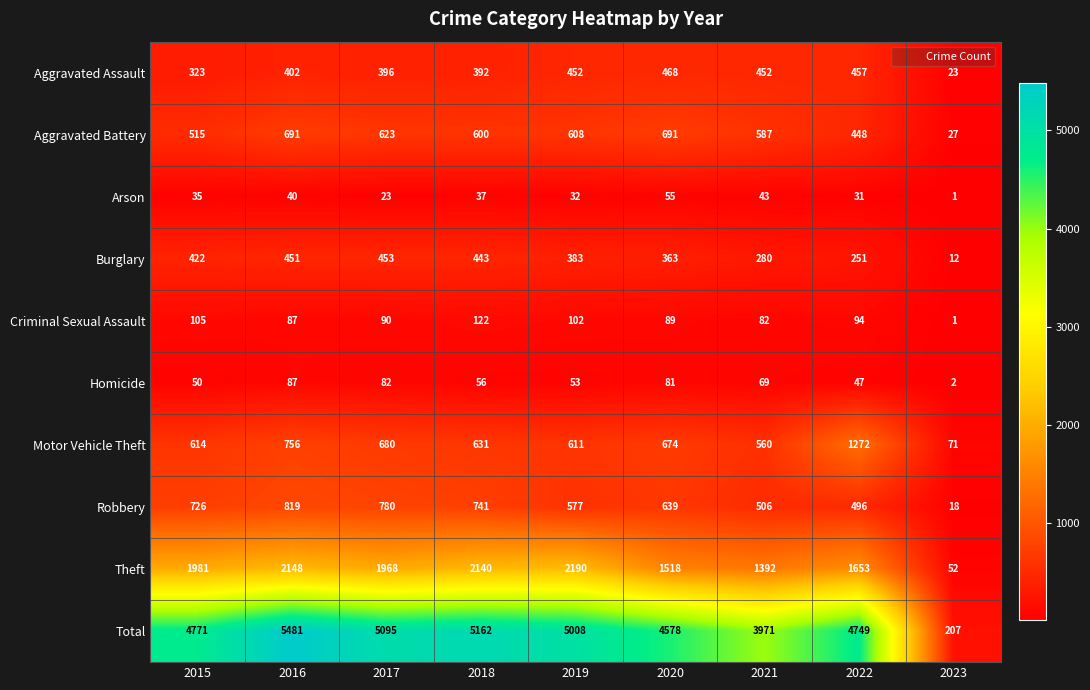

Rank the series by their maximum value, from highest to lowest.

Total, Theft, Motor Vehicle Theft, Robbery, Aggravated Battery, Aggravated Assault, Burglary, Criminal Sexual Assault, Homicide, Arson